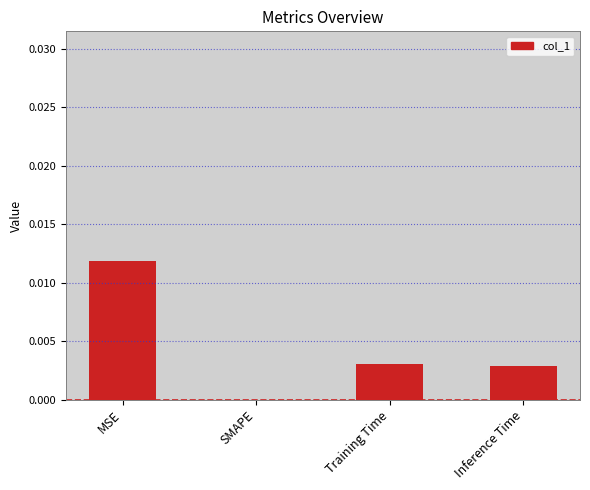

Which has a higher value, MSE or SMAPE?

MSE